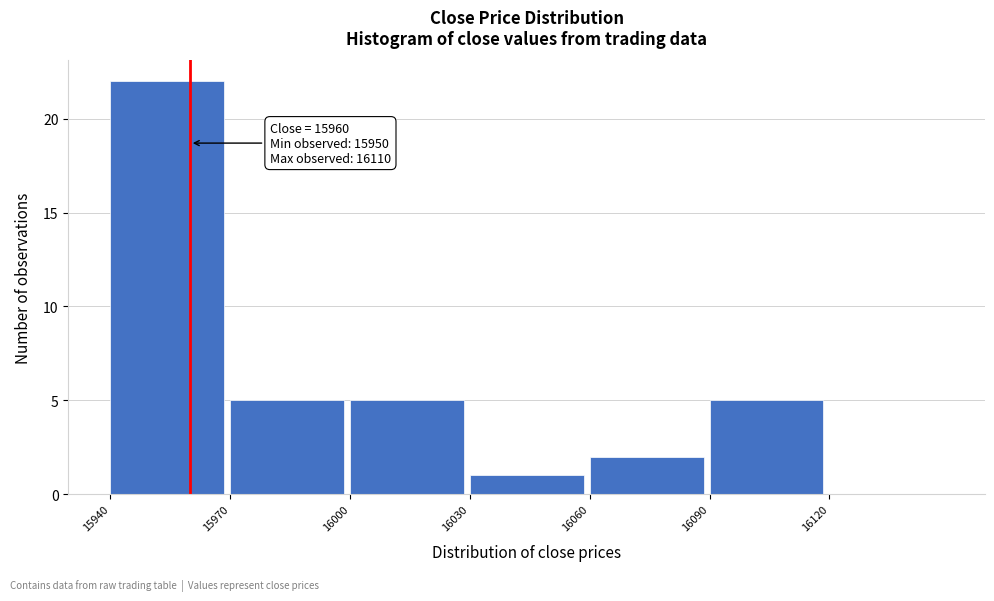

Which range on the x-axis has the tallest bar?

15940 to 15970